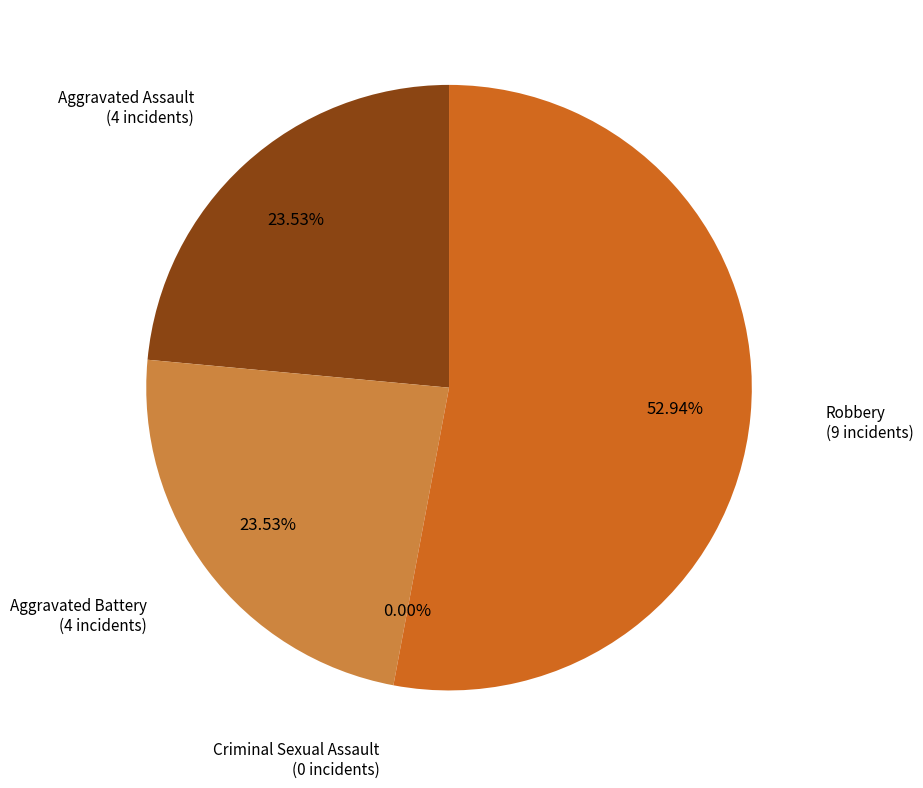

Which slice represents more than half of the pie?

Robbery